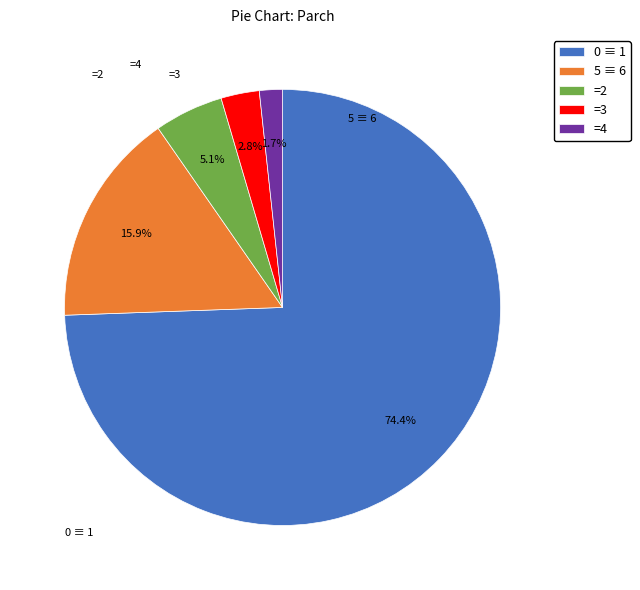

Rank the categories by value from highest to lowest.

0 ≡ 1, 5 ≡ 6, =2, =3, =4